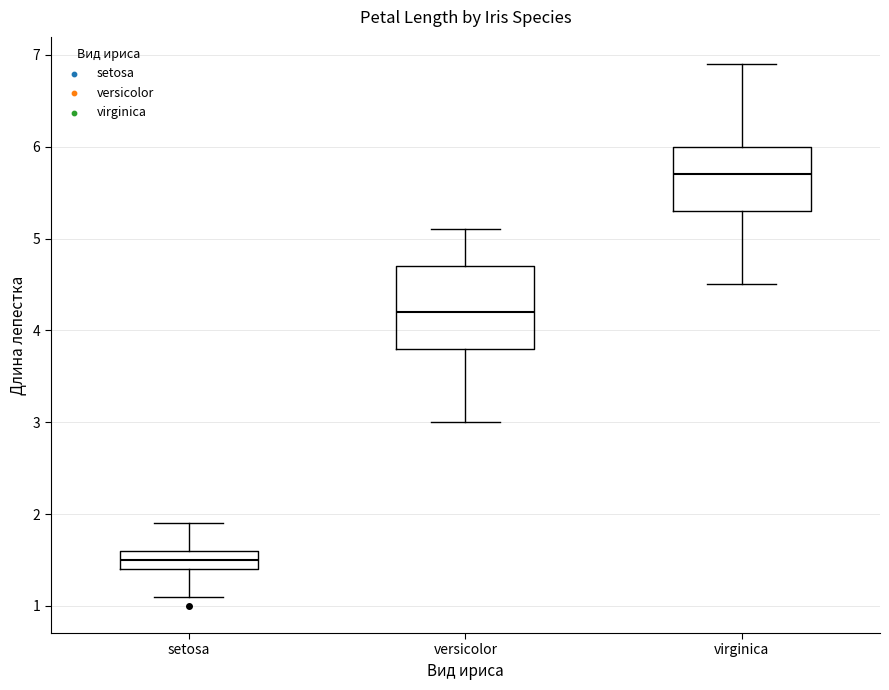

Reading left to right, transcribe this box plot: for each box, give where its median line is, the range the box spans, and where its two whiskers end, as read against the y-axis. The values are not printed on the chart, so give them approximately, as read against the axis.

setosa: median 1.5, box 1.4 to 1.6, whiskers 1.1 to 1.9
versicolor: median 4.2, box 3.8 to 4.7, whiskers 3.0 to 5.1
virginica: median 5.7, box 5.3 to 6.0, whiskers 4.5 to 6.9